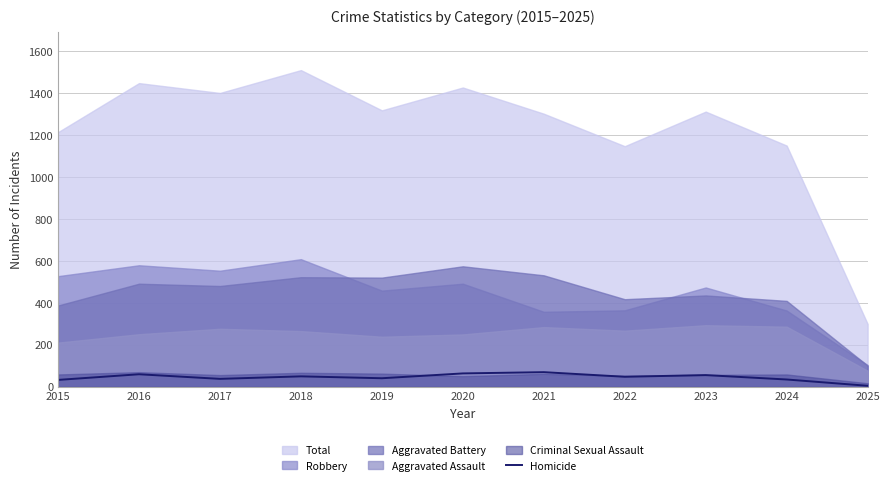

The value of Homicide at 2019 is 40. True or false?

True